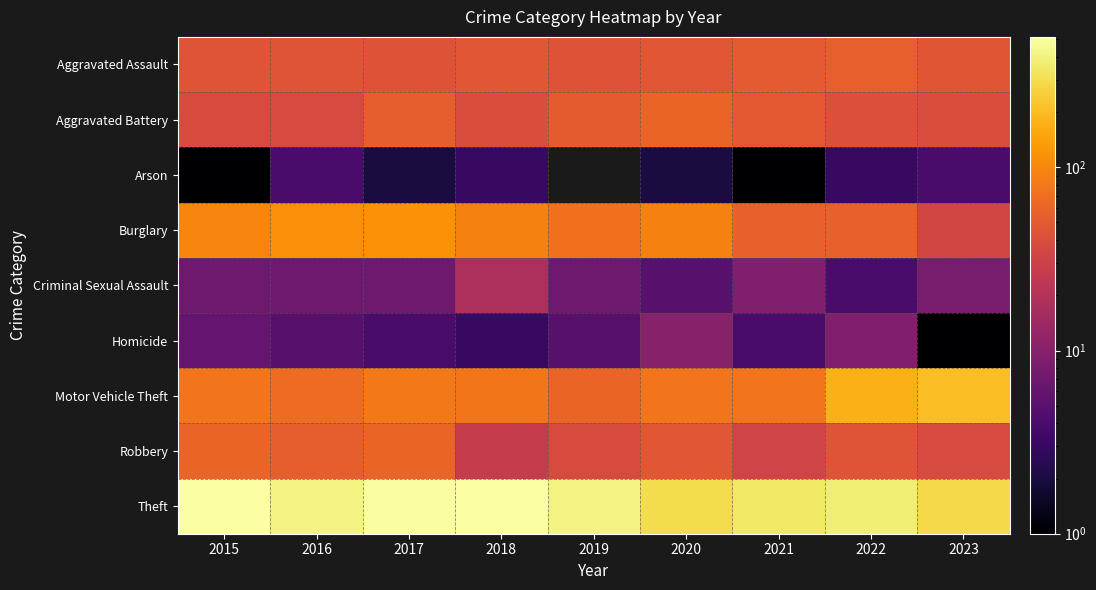

Reading right to left, extract all data points from this chart.

Aggravated Assault: 2023=47	2022=55	2021=50	2020=48	2019=44	2018=48	2017=44	2016=46	2015=46
Aggravated Battery: 2023=39	2022=42	2021=49	2020=59	2019=51	2018=39	2017=54	2016=37	2015=38
Arson: 2023=4	2022=3	2021=1	2020=2	2019=0	2018=3	2017=2	2016=4	2015=1
Burglary: 2023=34	2022=56	2021=57	2020=92	2019=72	2018=92	2017=114	2016=112	2015=98
Criminal Sexual Assault: 2023=8	2022=4	2021=9	2020=5	2019=7	2018=18	2017=7	2016=7	2015=7
Homicide: 2023=1	2022=9	2021=4	2020=10	2019=5	2018=3	2017=4	2016=5	2015=6
Motor Vehicle Theft: 2023=201	2022=175	2021=75	2020=75	2019=60	2018=78	2017=82	2016=67	2015=75
Robbery: 2023=37	2022=46	2021=32	2020=48	2019=38	2018=27	2017=60	2016=54	2015=59
Theft: 2023=282	2022=379	2021=341	2020=296	2019=409	2018=515	2017=497	2016=409	2015=515